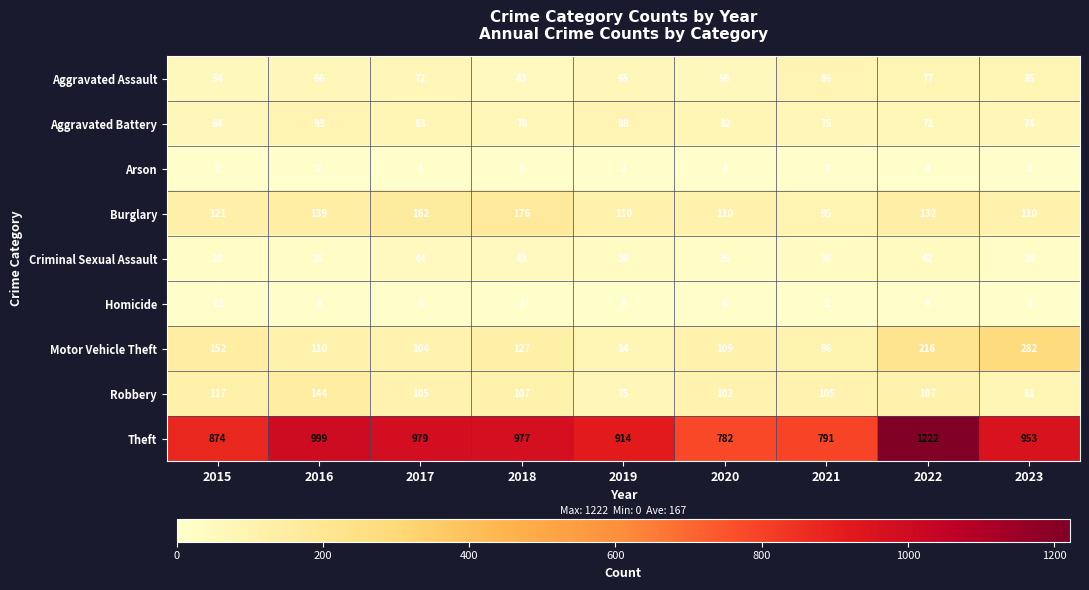

Rank the series at 2015 from lowest to highest value.

Arson, Homicide, Criminal Sexual Assault, Aggravated Assault, Aggravated Battery, Robbery, Burglary, Motor Vehicle Theft, Theft